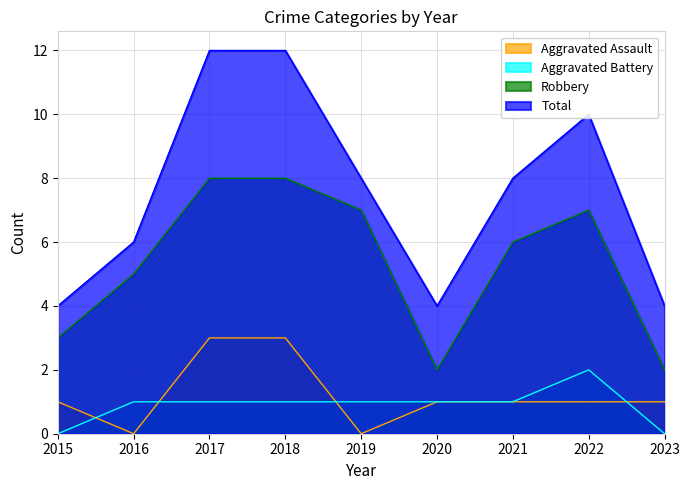

True or false: Aggravated Battery and Total cross at least once.

False